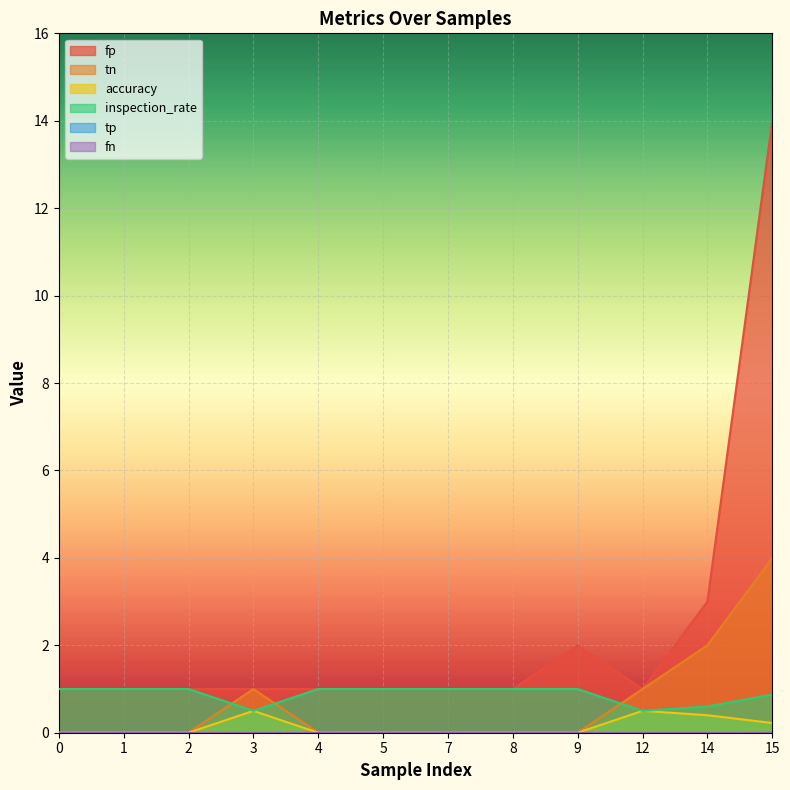

Which has a higher value, 4 or 12?

4